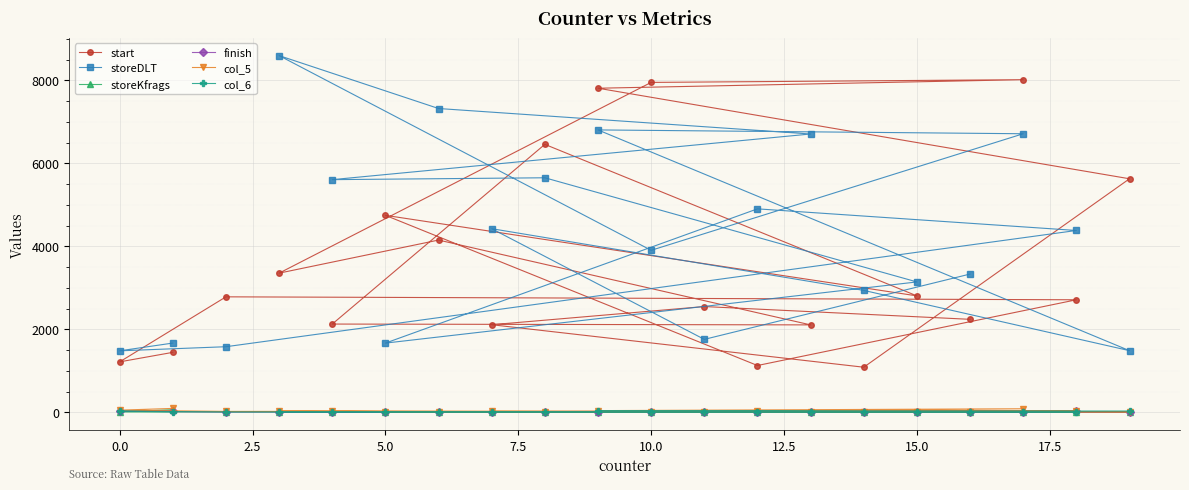

What is the minimum value for start?

1086